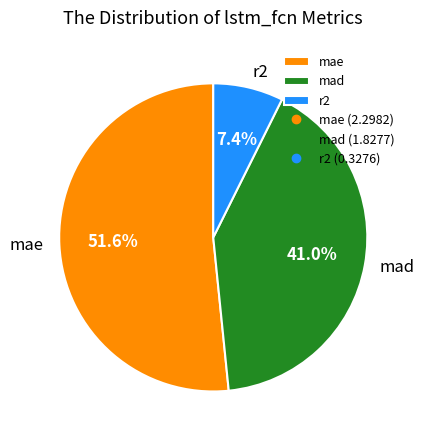

Is it true that mae is 39% of the pie?

False